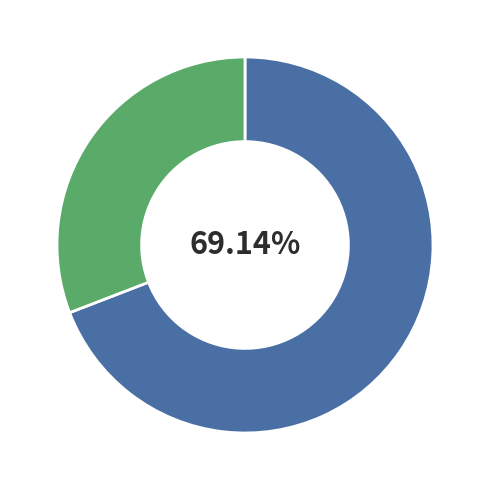

Is there a majority slice in this chart?

Yes